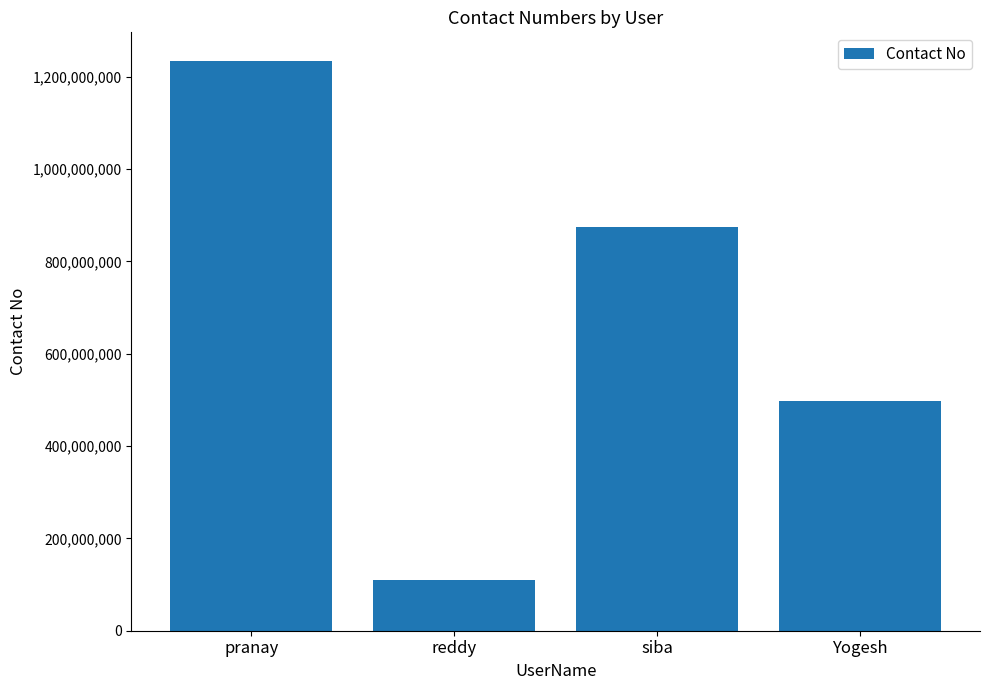

List the labels in order of value, smallest first.

reddy, Yogesh, siba, pranay